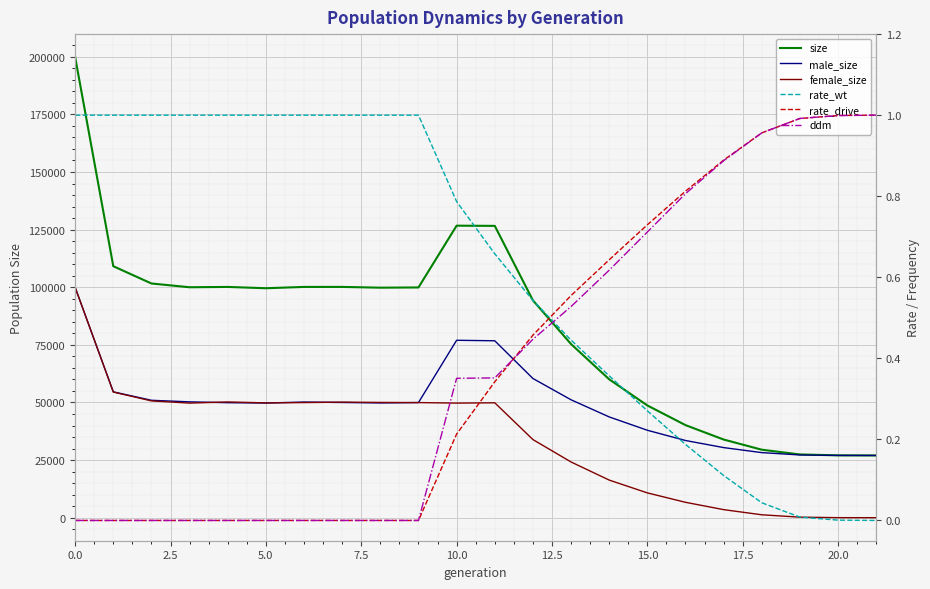

Which series has the widest spread of values?

size